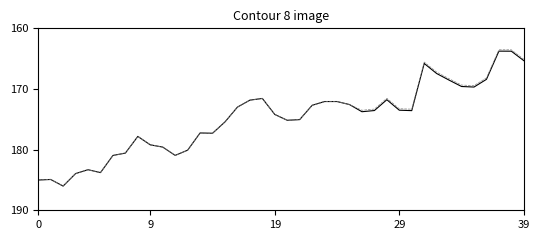

What is the greatest value displayed?

186.0